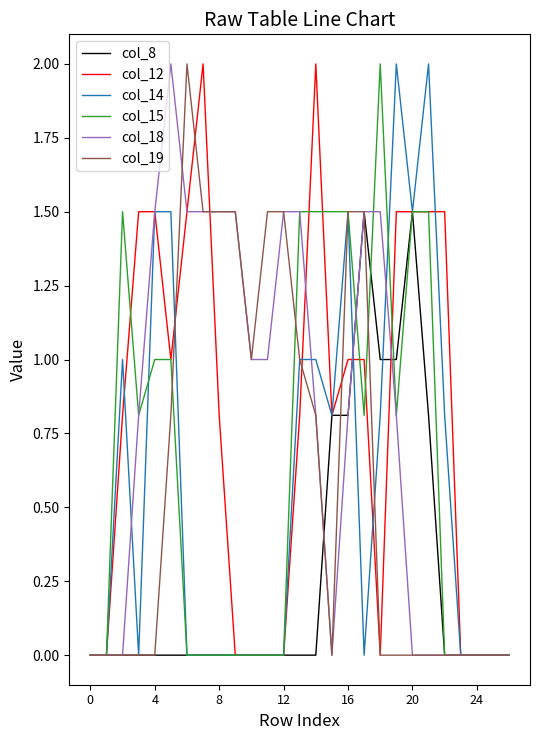

What is the highest value of the col_14 series?

2.0